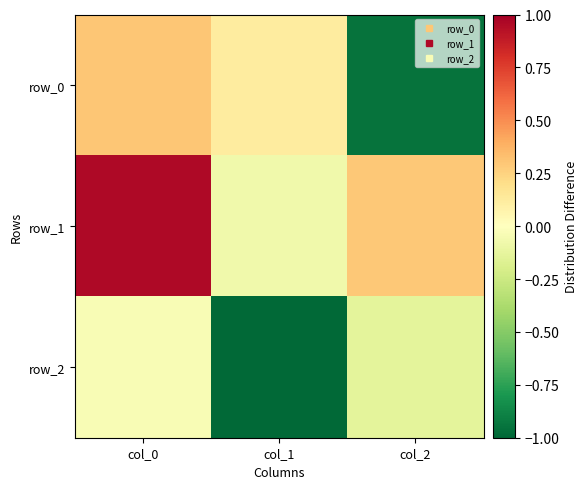

Reading left to right, transcribe all the data shown in this chart.

row_0: 0.3	0.1	-0.9
row_1: 1.0	-0.1	0.3
row_2: -0.0	-1.0	-0.1